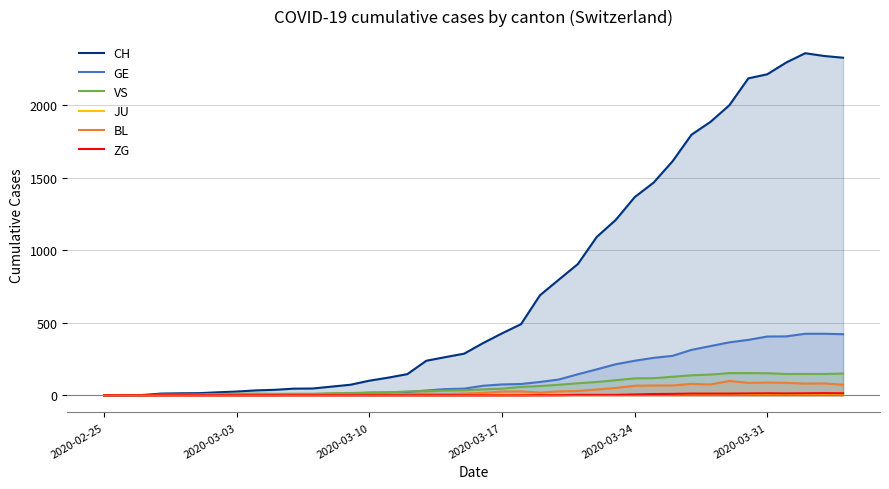

How many interior local peaks does the BL series have?

7